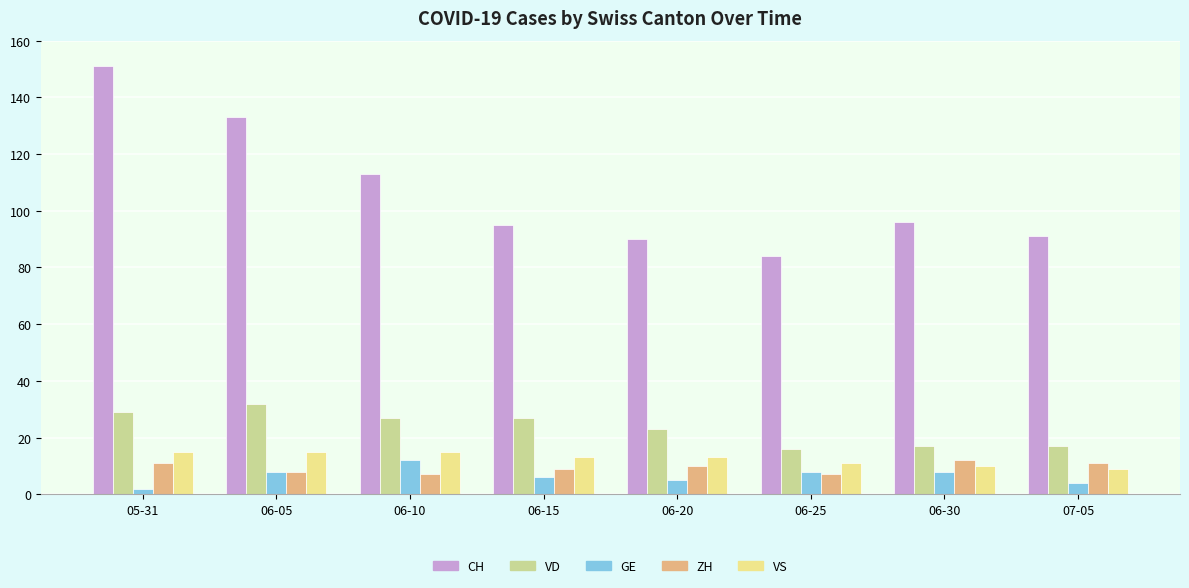

At which category does the chart reach its minimum across all series?

05-31